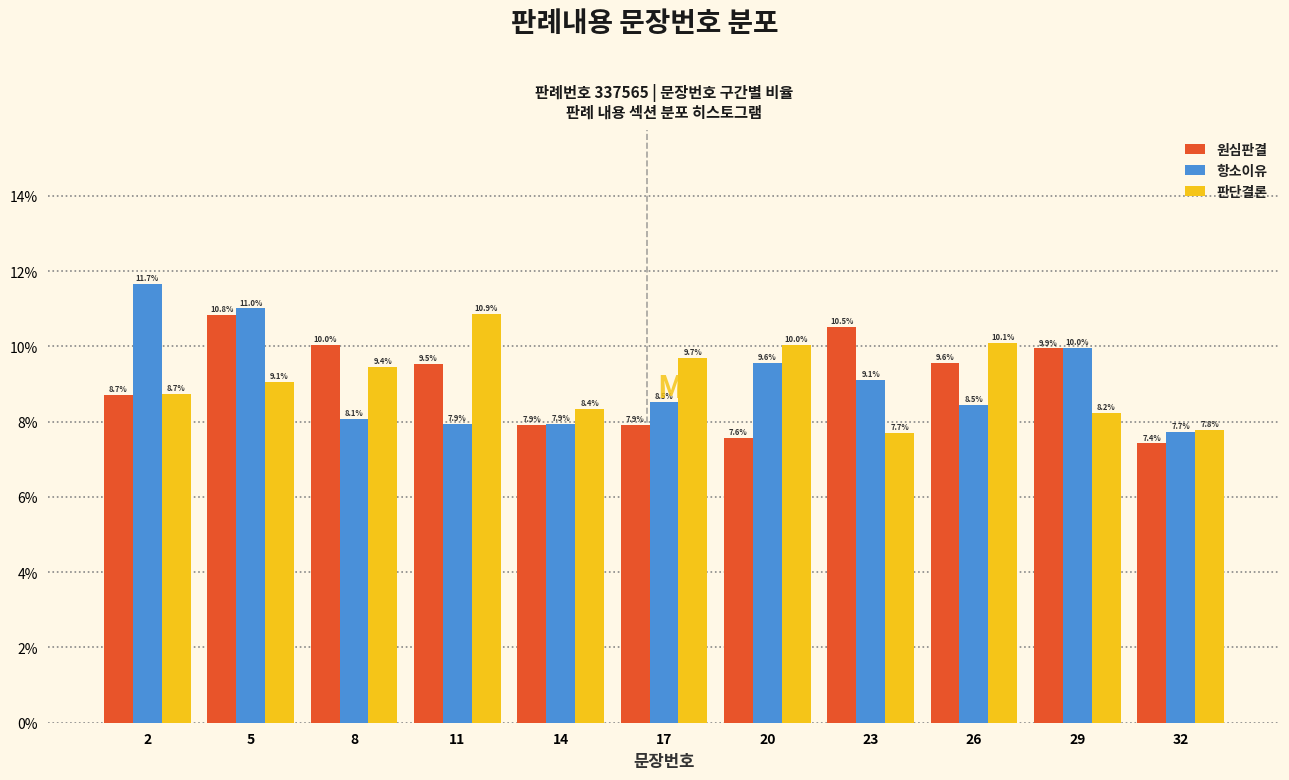

Reading left to right, transcribe all the data shown in this chart.

원심판결: 8.7	10.8	10.0	9.5	7.9	7.9	7.6	10.5	9.6	9.9	7.4
항소이유: 11.7	11.0	8.1	7.9	7.9	8.5	9.6	9.1	8.5	10.0	7.7
판단결론: 8.7	9.1	9.4	10.9	8.4	9.7	10.0	7.7	10.1	8.2	7.8